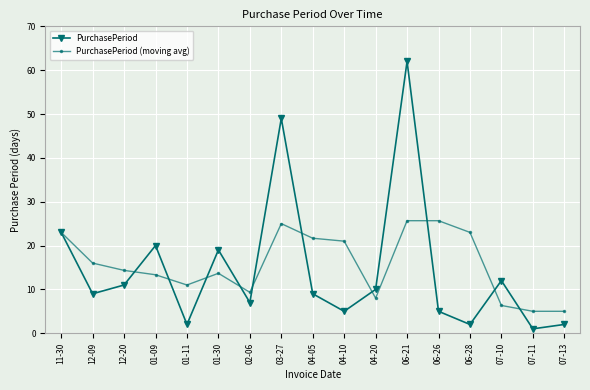

True or false: PurchasePeriod (moving avg) and PurchasePeriod cross at least once.

True